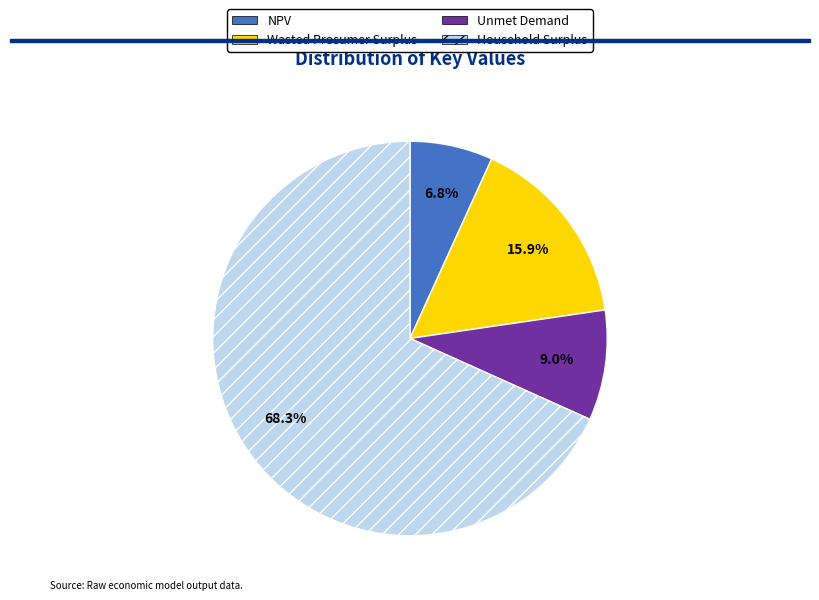

How many slices are in this pie chart?

4